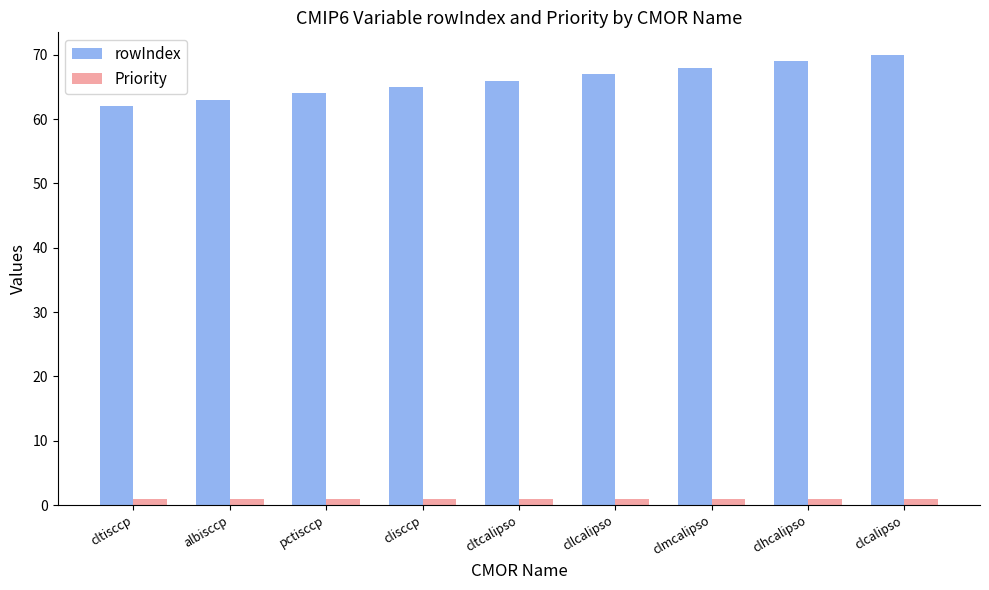

How many categories are shown in the chart?

9